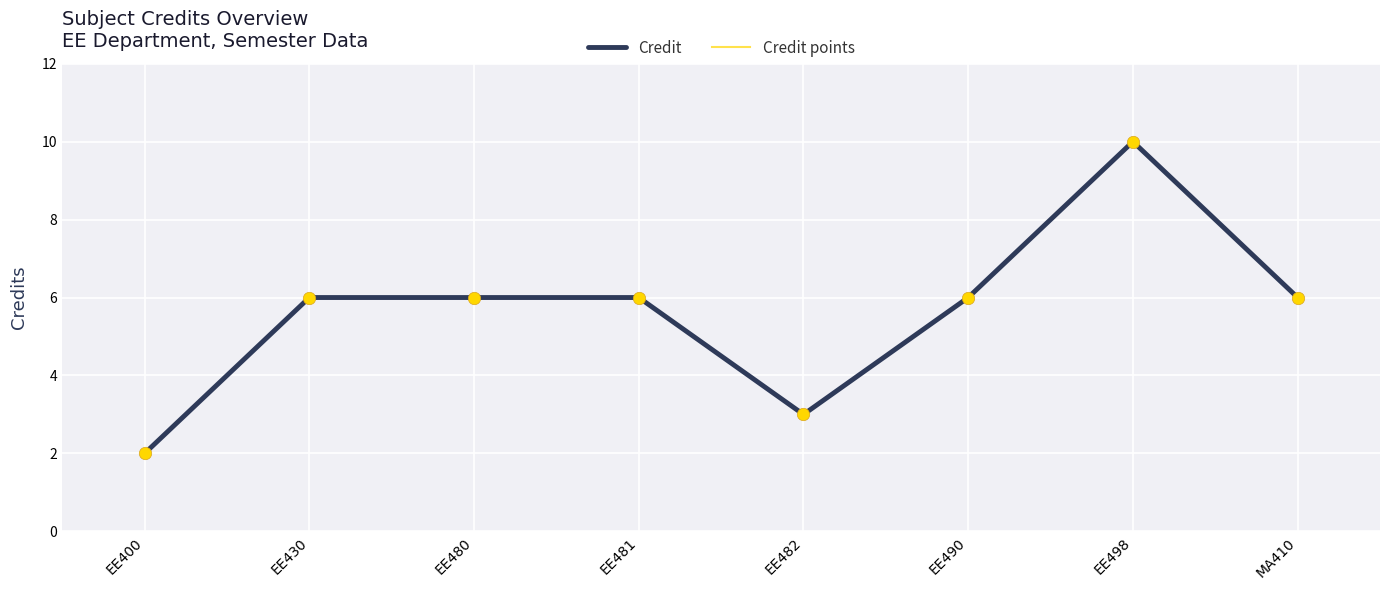

Is this an area chart (filled region under the line)?

No